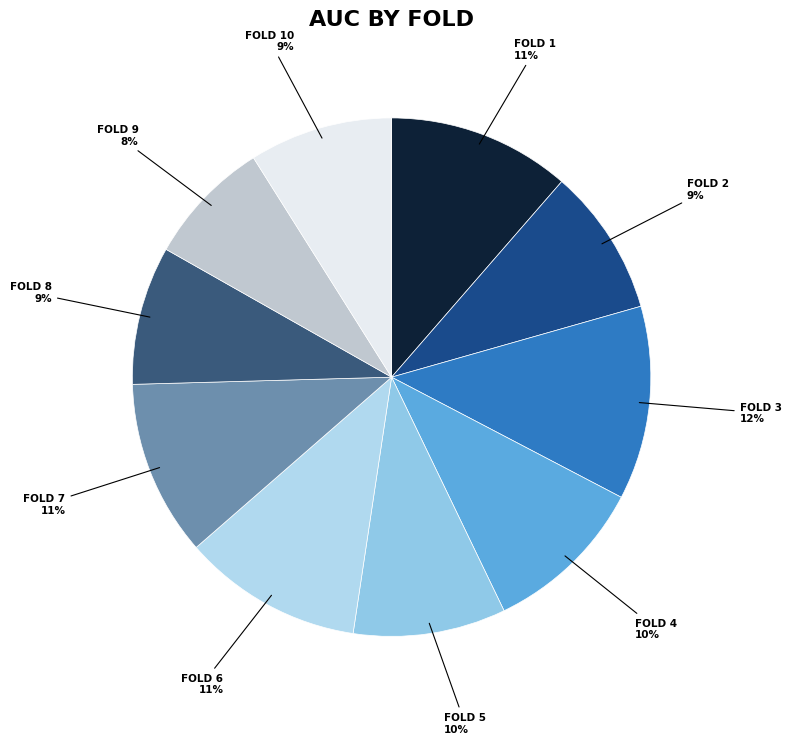

Is there any slice that represents more than half of the pie?

No